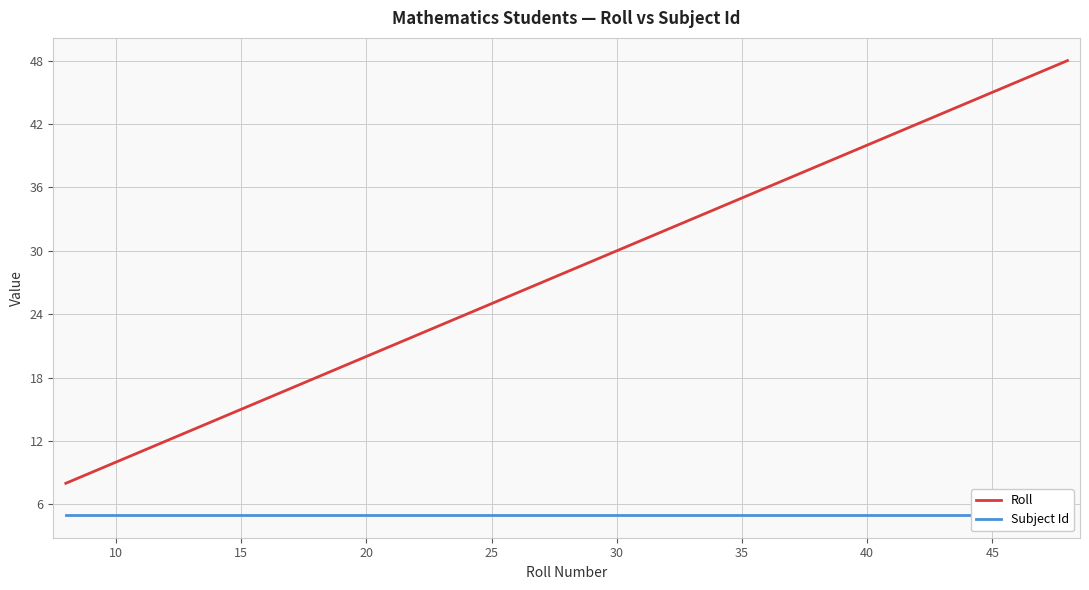

Which series has the widest spread of values?

Roll